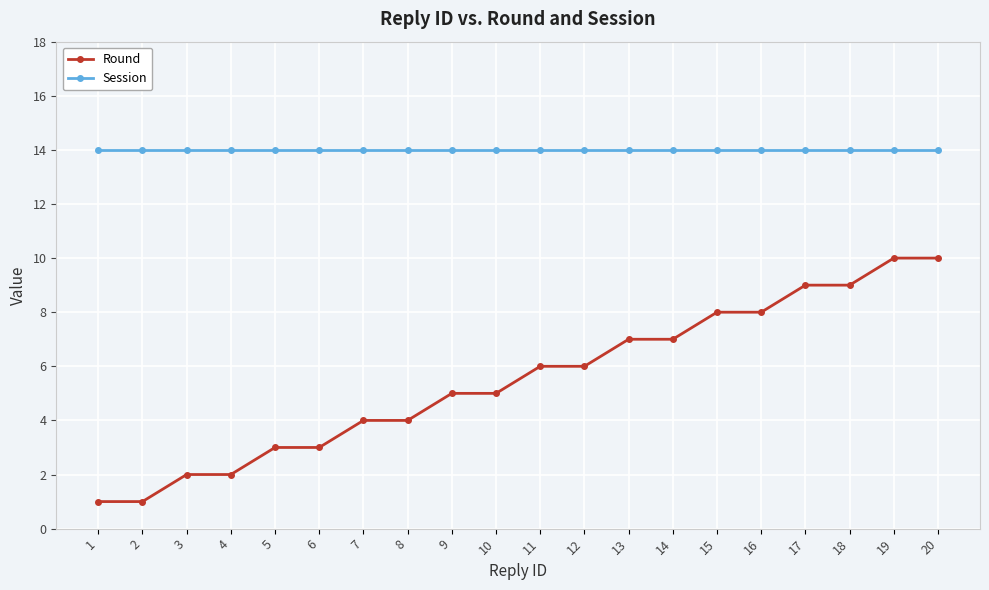

Reading right to left, transcribe all the data shown in this chart.

Round: 10	10	9	9	8	8	7	7	6	6	5	5	4	4	3	3	2	2	1	1
Session: 14	14	14	14	14	14	14	14	14	14	14	14	14	14	14	14	14	14	14	14